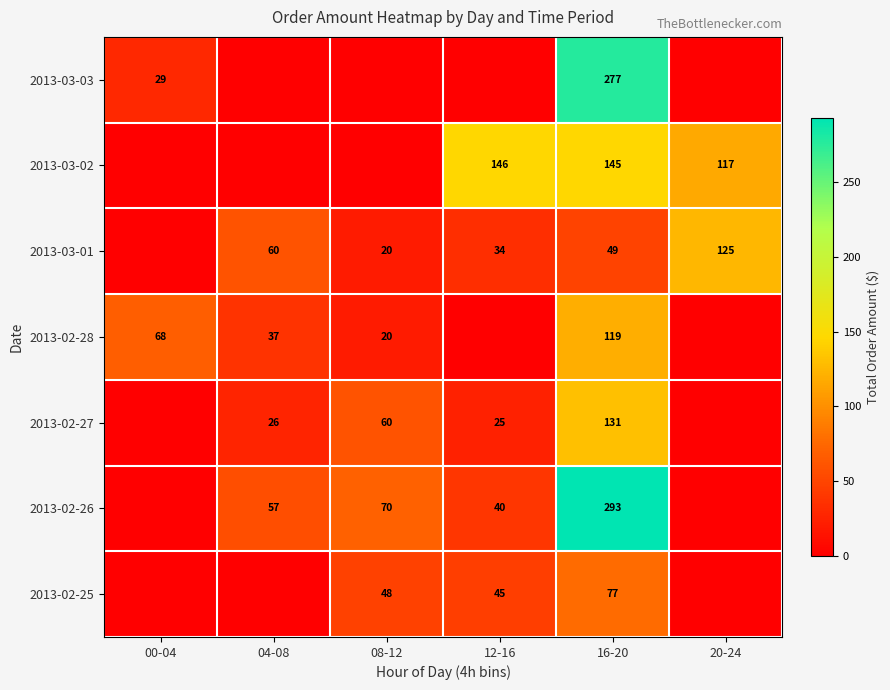

The value of 2013-02-28 at 08-12 is 12.6. True or false?

False